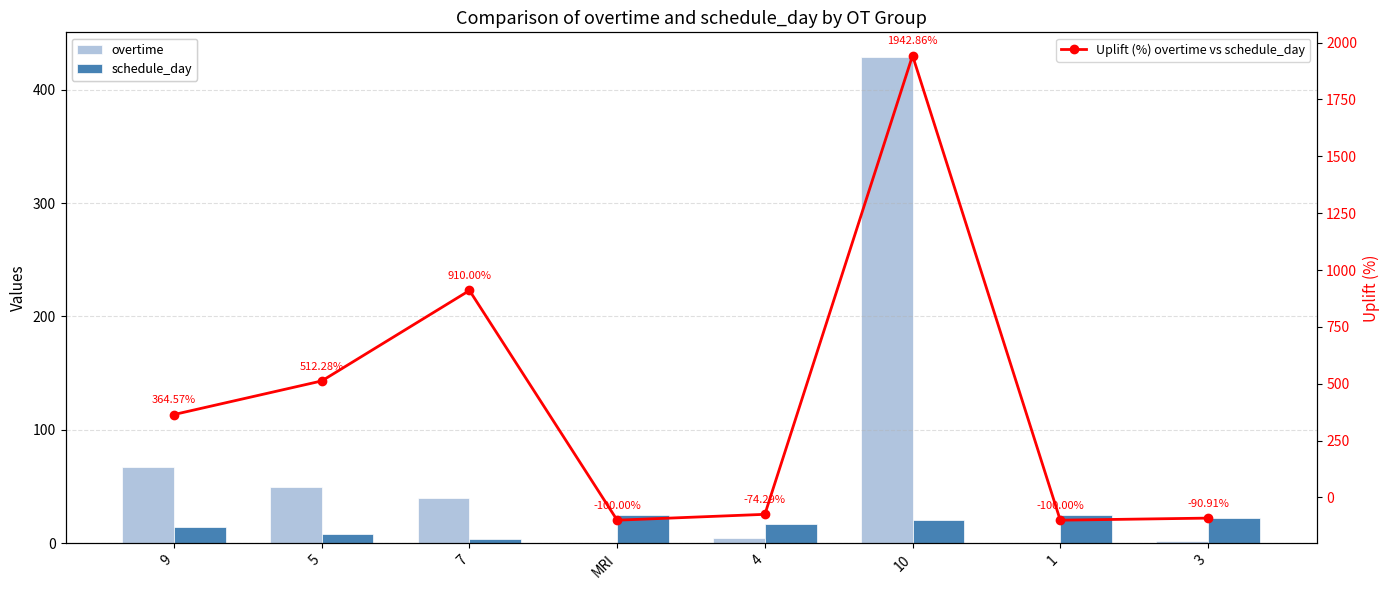

What is the label of the 5th bar from the right?

MRI